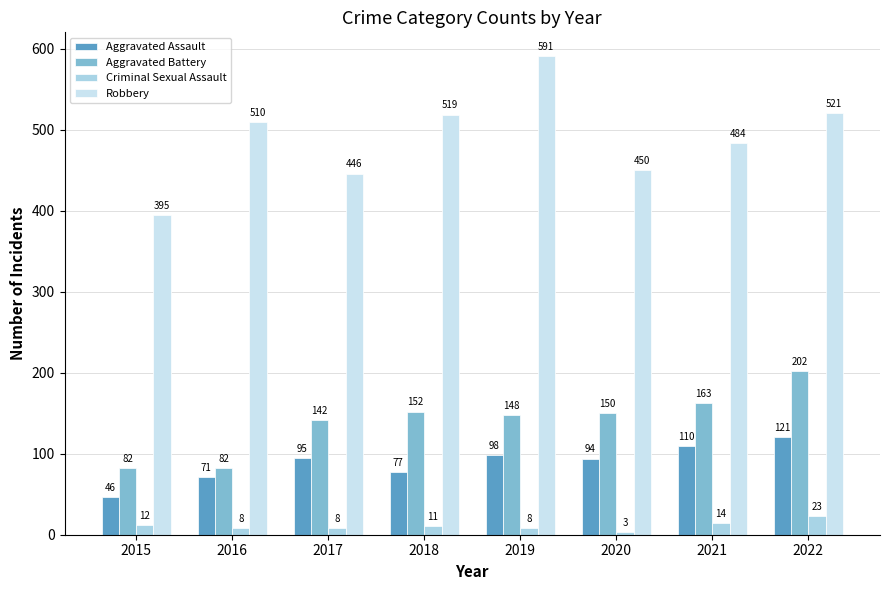

List the series in order of their peak value, highest first.

Robbery, Aggravated Battery, Aggravated Assault, Criminal Sexual Assault